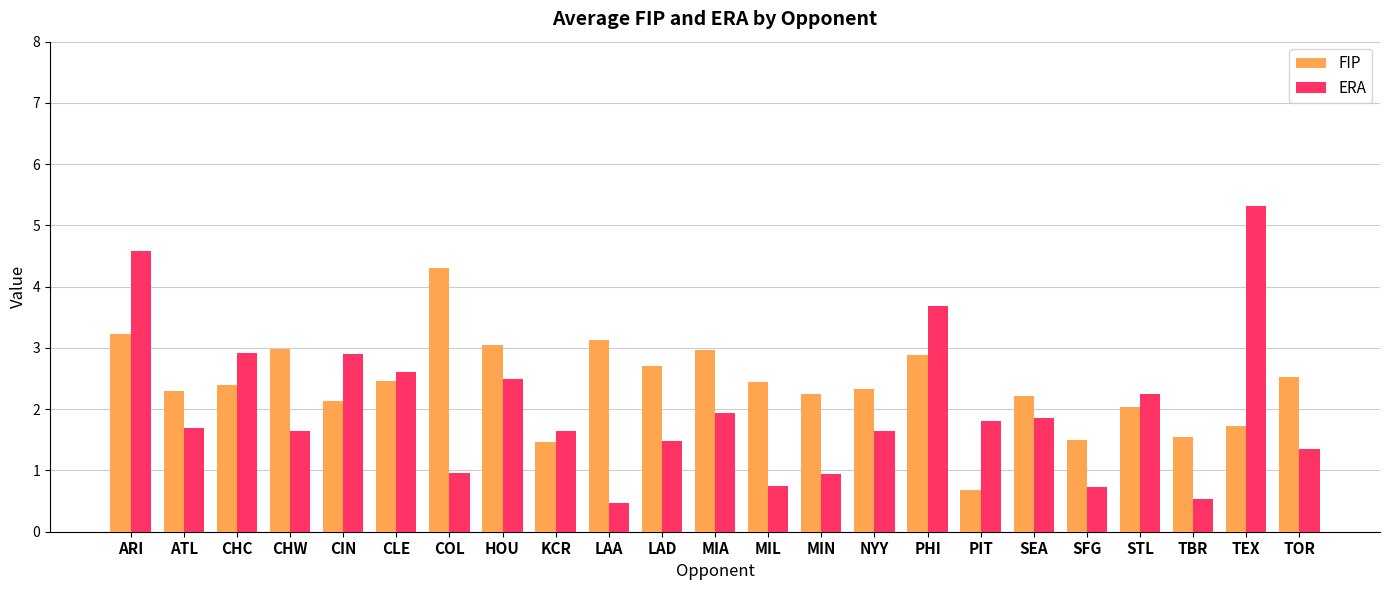

What is the smallest value displayed?

0.5